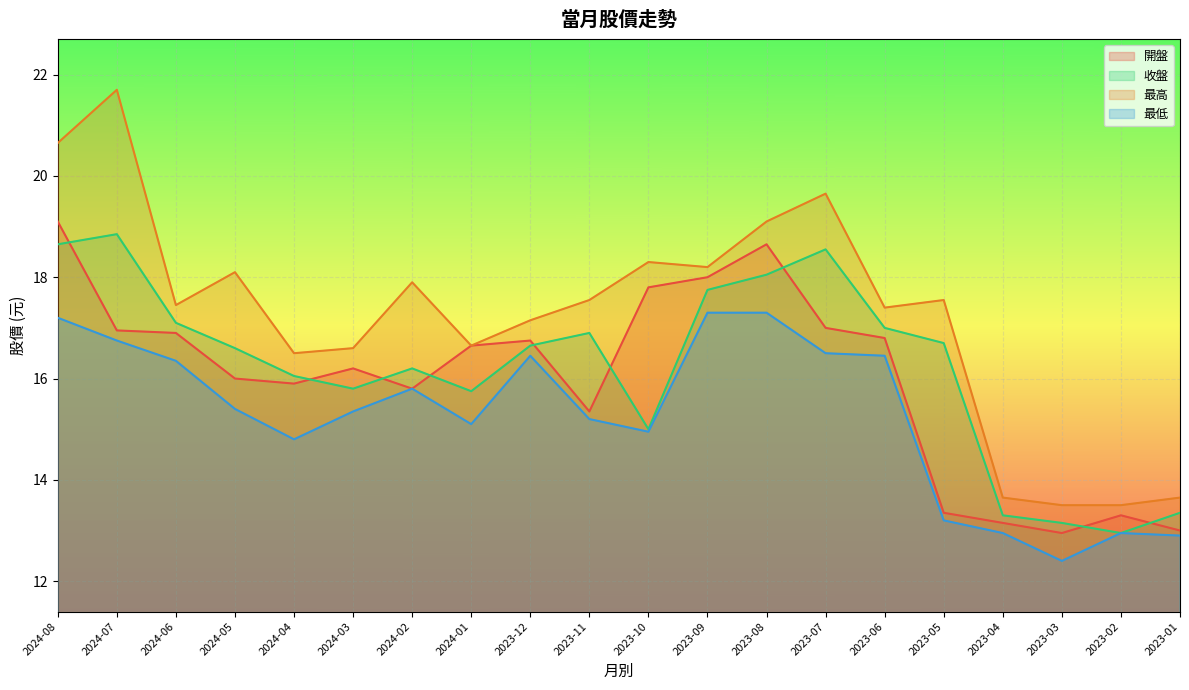

Does the chart display data point markers on the line(s)?

No